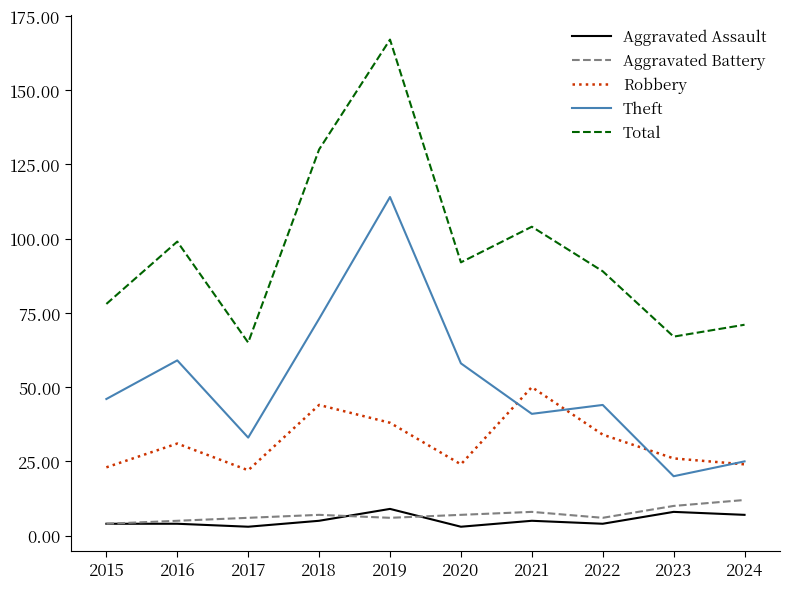

Reading left to right, transcribe all the data shown in this chart.

Aggravated Assault: 4	4	3	5	9	3	5	4	8	7
Aggravated Battery: 4	5	6	7	6	7	8	6	10	12
Robbery: 23	31	22	44	38	24	50	34	26	24
Theft: 46	59	33	73	114	58	41	44	20	25
Total: 78	99	65	130	167	92	104	89	67	71